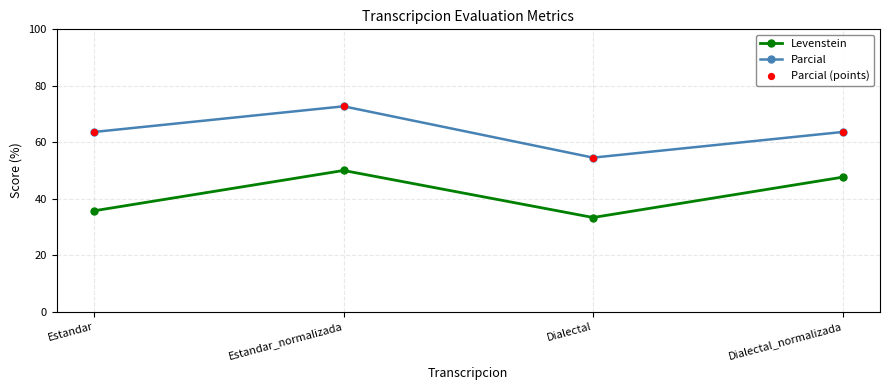

Which series has the largest total across all categories?

Parcial